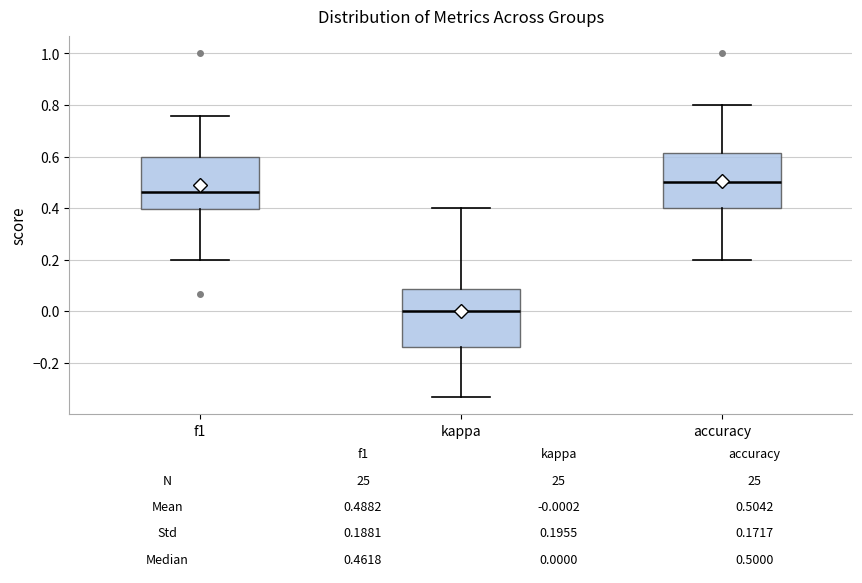

Which box has the lowest median line?

kappa